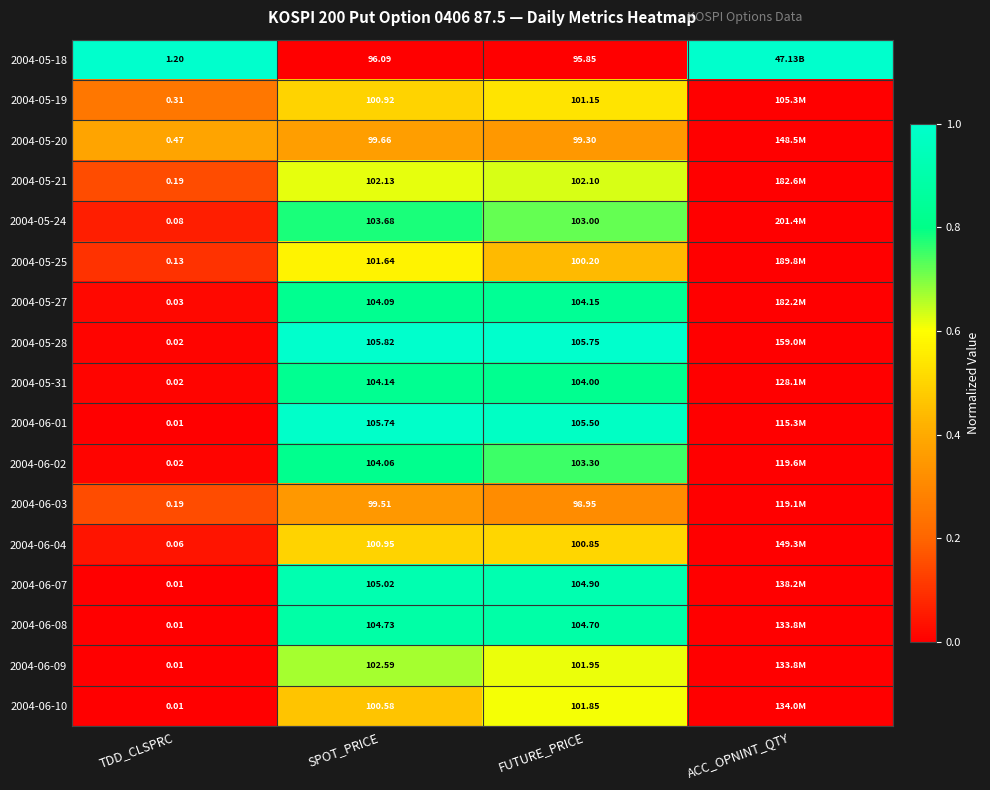

Is the value of 2004-05-20 at TDD_CLSPRC greater than the value of 2004-06-04 at TDD_CLSPRC?

Yes